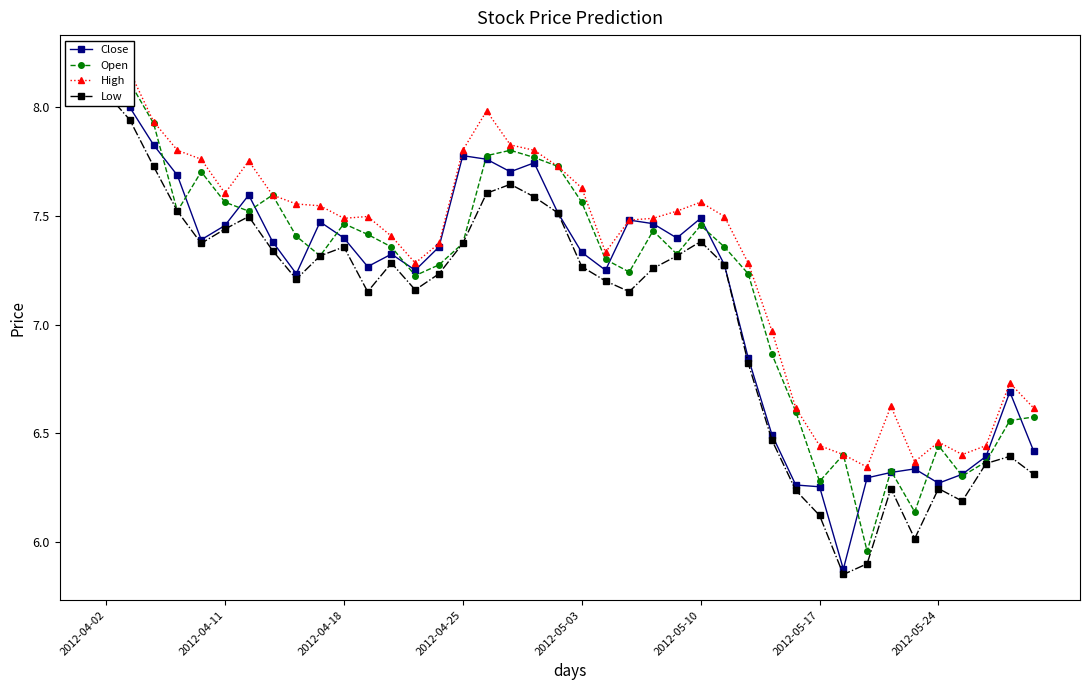

Rank the series by their maximum value, from lowest to highest.

Low, Close, Open, High